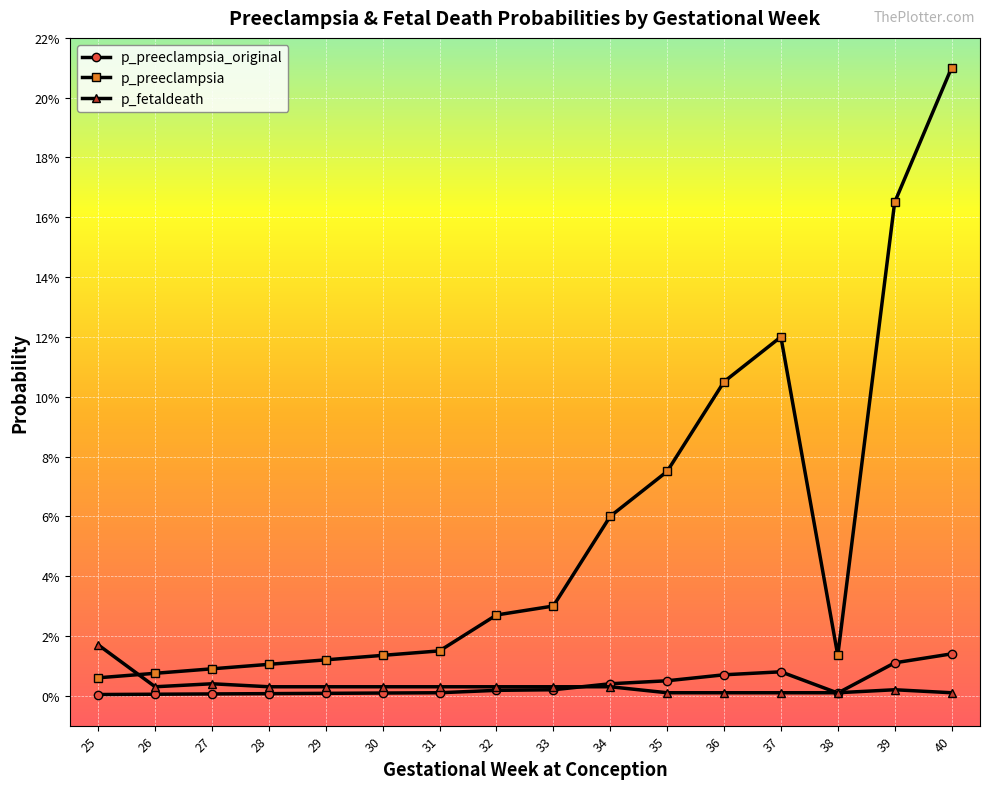

True or false: p_preeclampsia and p_preeclampsia_original intersect in this chart.

False